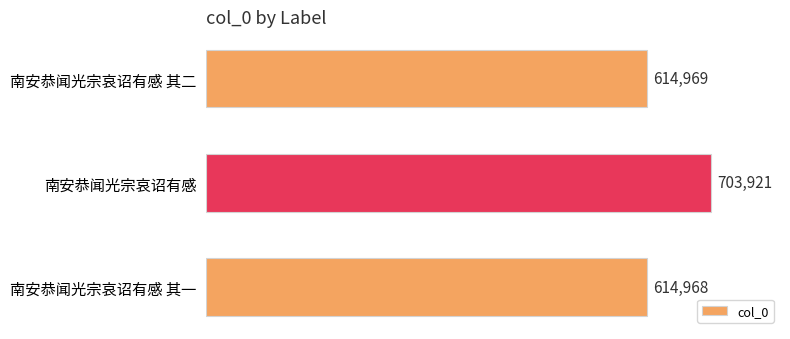

List the labels in order of value, smallest first.

南安恭闻光宗哀诏有感 其一, 南安恭闻光宗哀诏有感 其二, 南安恭闻光宗哀诏有感